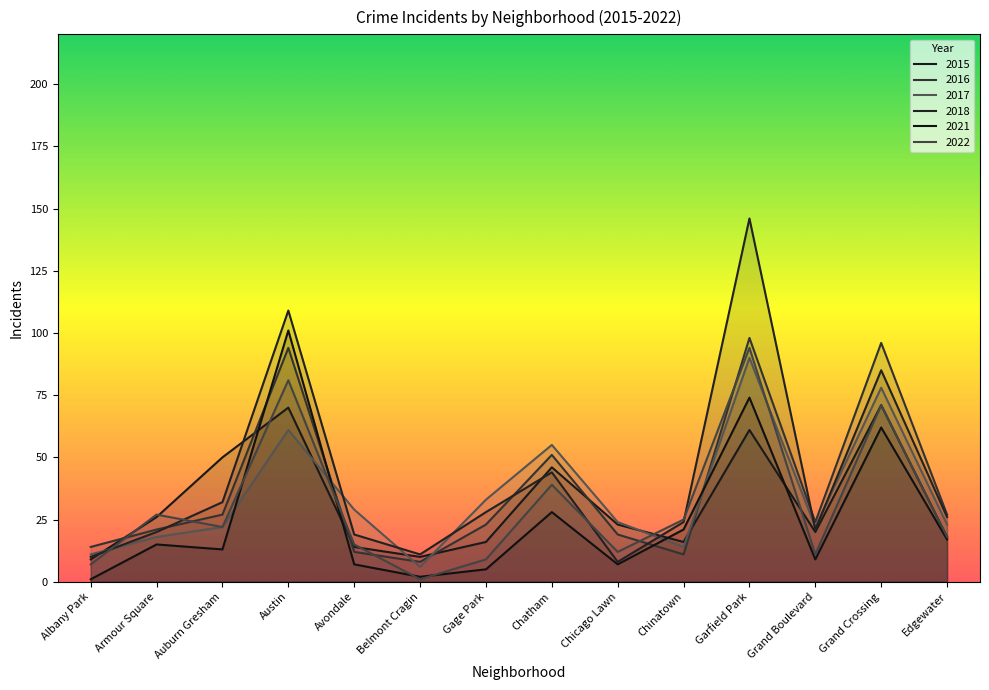

Rank the series by their maximum value, from highest to lowest.

2018, 2021, 2016, 2022, 2017, 2015